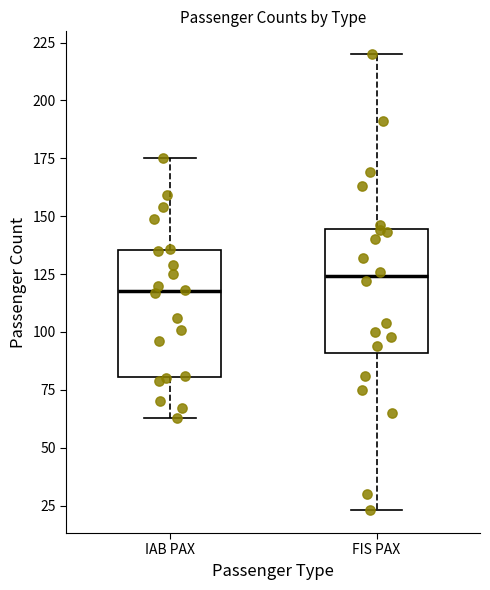

Where is the upper edge of the box for FIS PAX on the y-axis? The values are not printed on the chart, so give them approximately, as read against the axis.

145